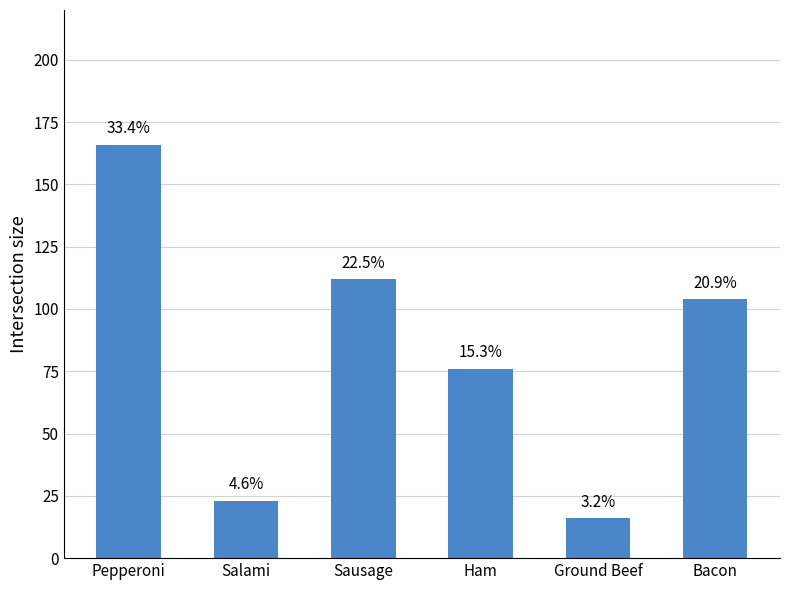

Reading left to right, transcribe all the data shown in this chart.

166	23	112	76	16	104